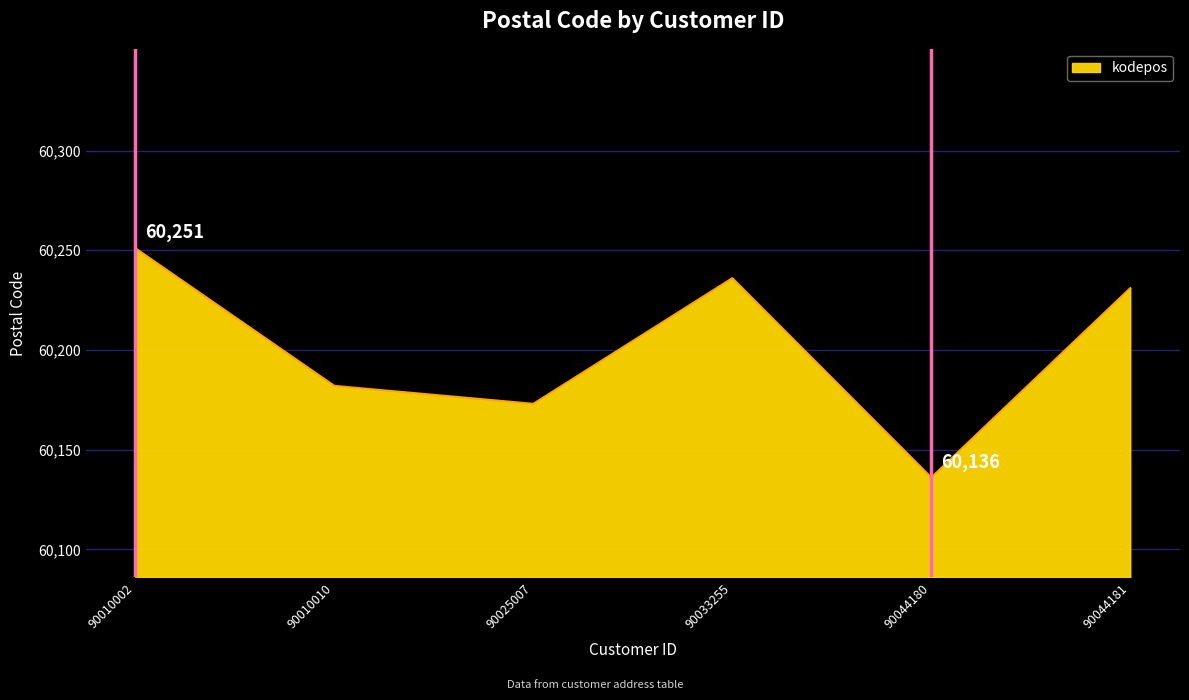

At which category does the chart reach its peak across all series?

90010002